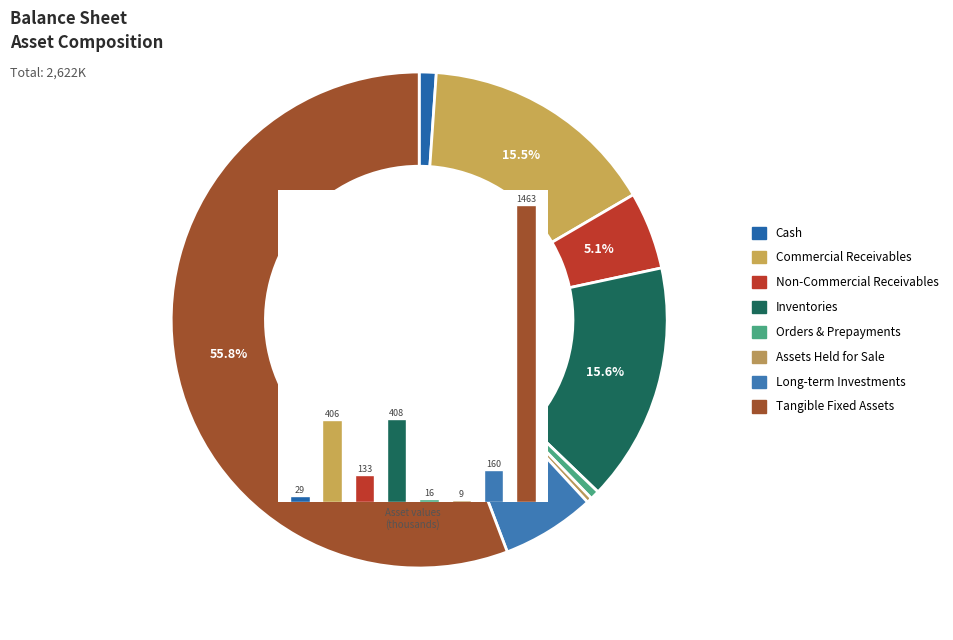

To the nearest percent, what portion does non_comercial_receivables represent?

5%